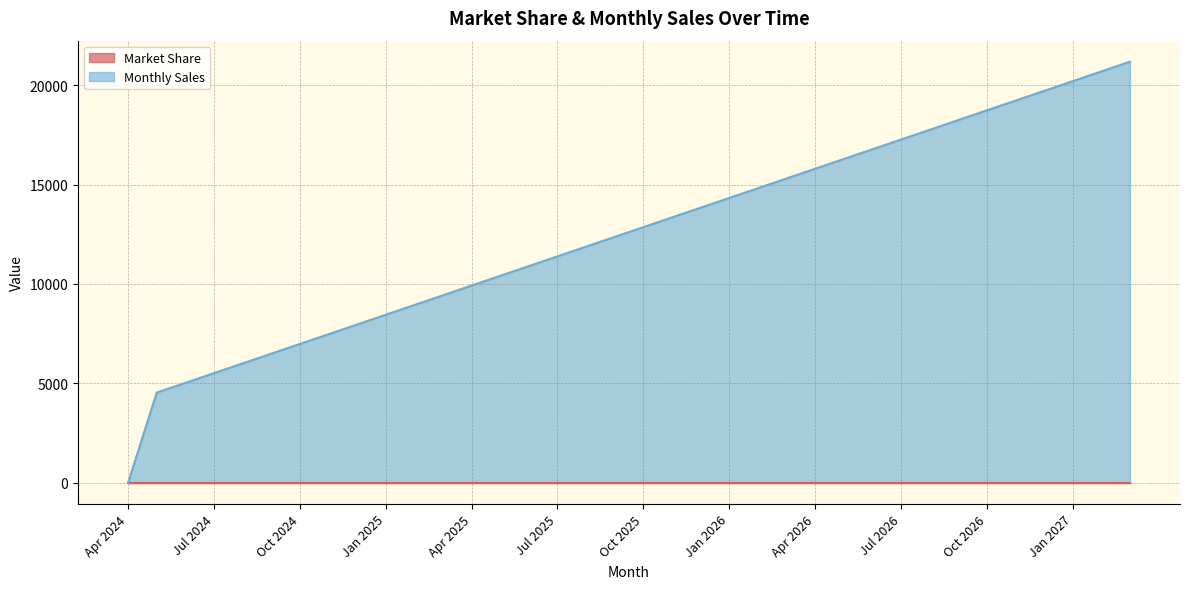

At which label does Monthly Sales reach its peak?

Mar 2027